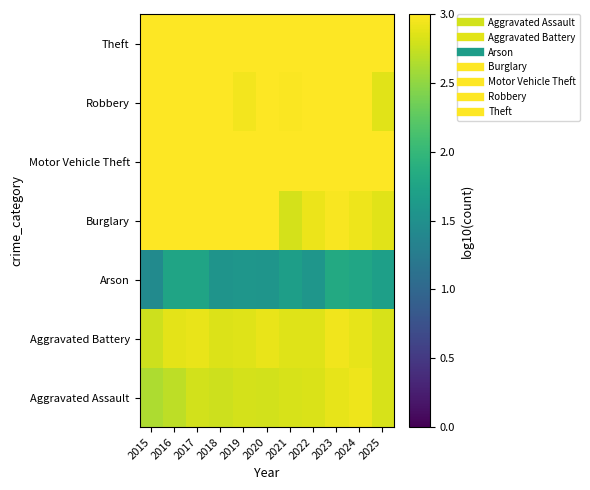

What is the average value of the Robbery series?

3.0